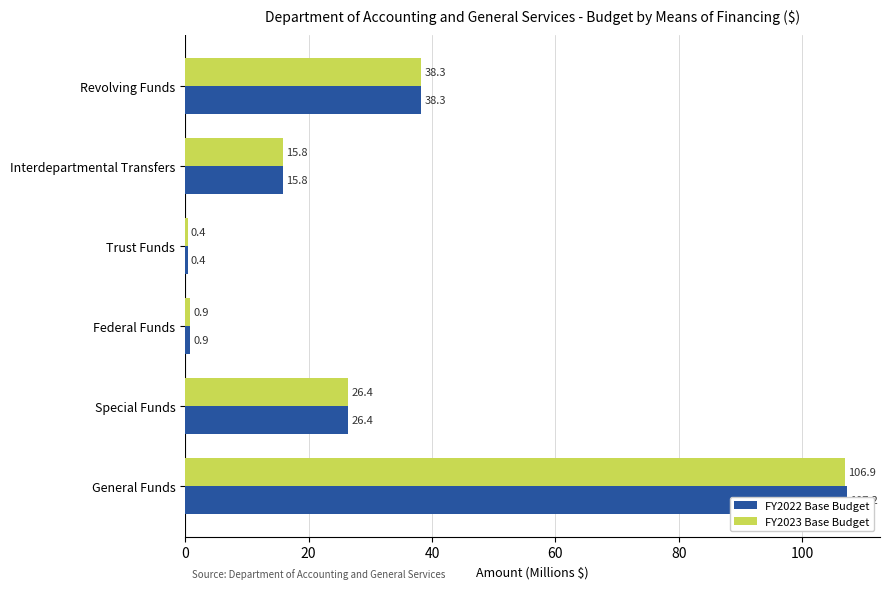

How many series are shown in this chart?

2